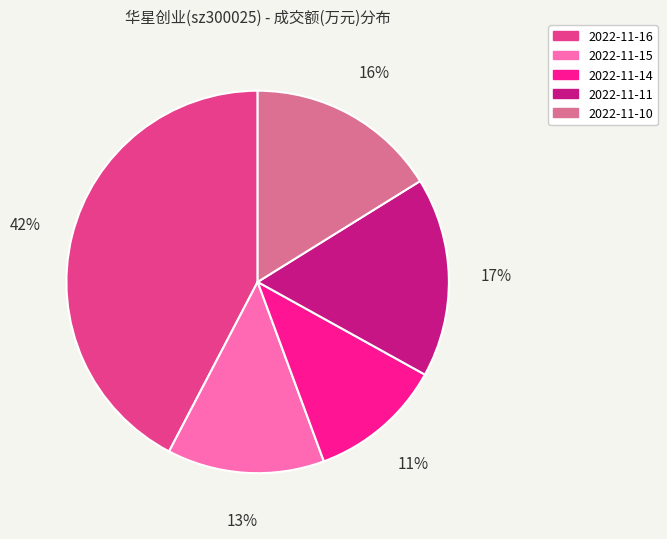

Rank the categories by value from highest to lowest.

2022-11-16, 2022-11-11, 2022-11-10, 2022-11-15, 2022-11-14